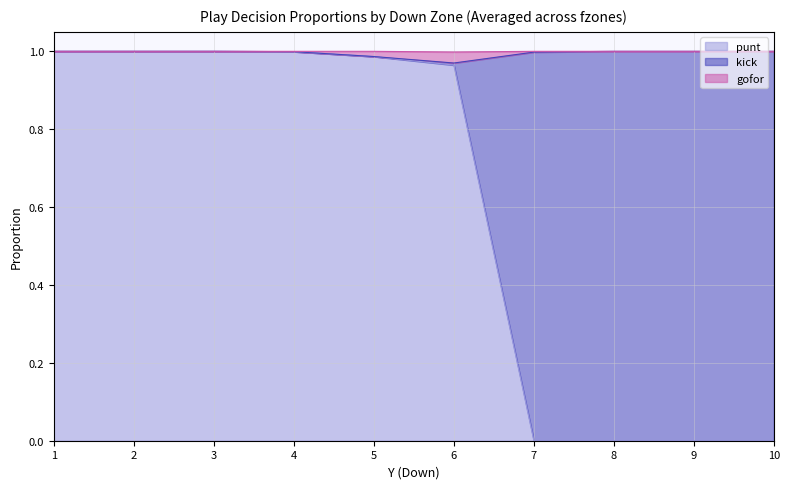

What is the difference between the second highest and second lowest values in the punt series?

1.0